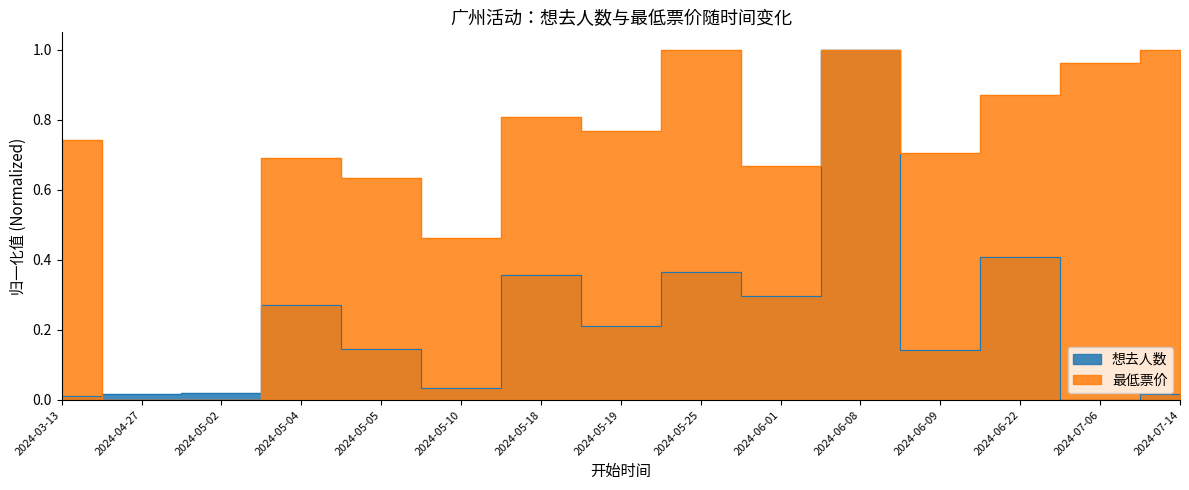

Does the chart have visible grid lines?

No